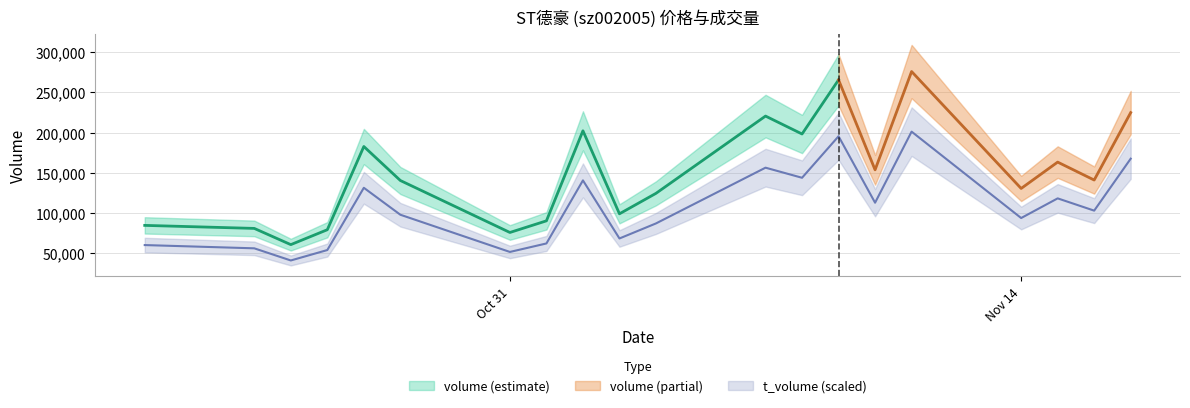

True or false: price and t_volume intersect in this chart.

False